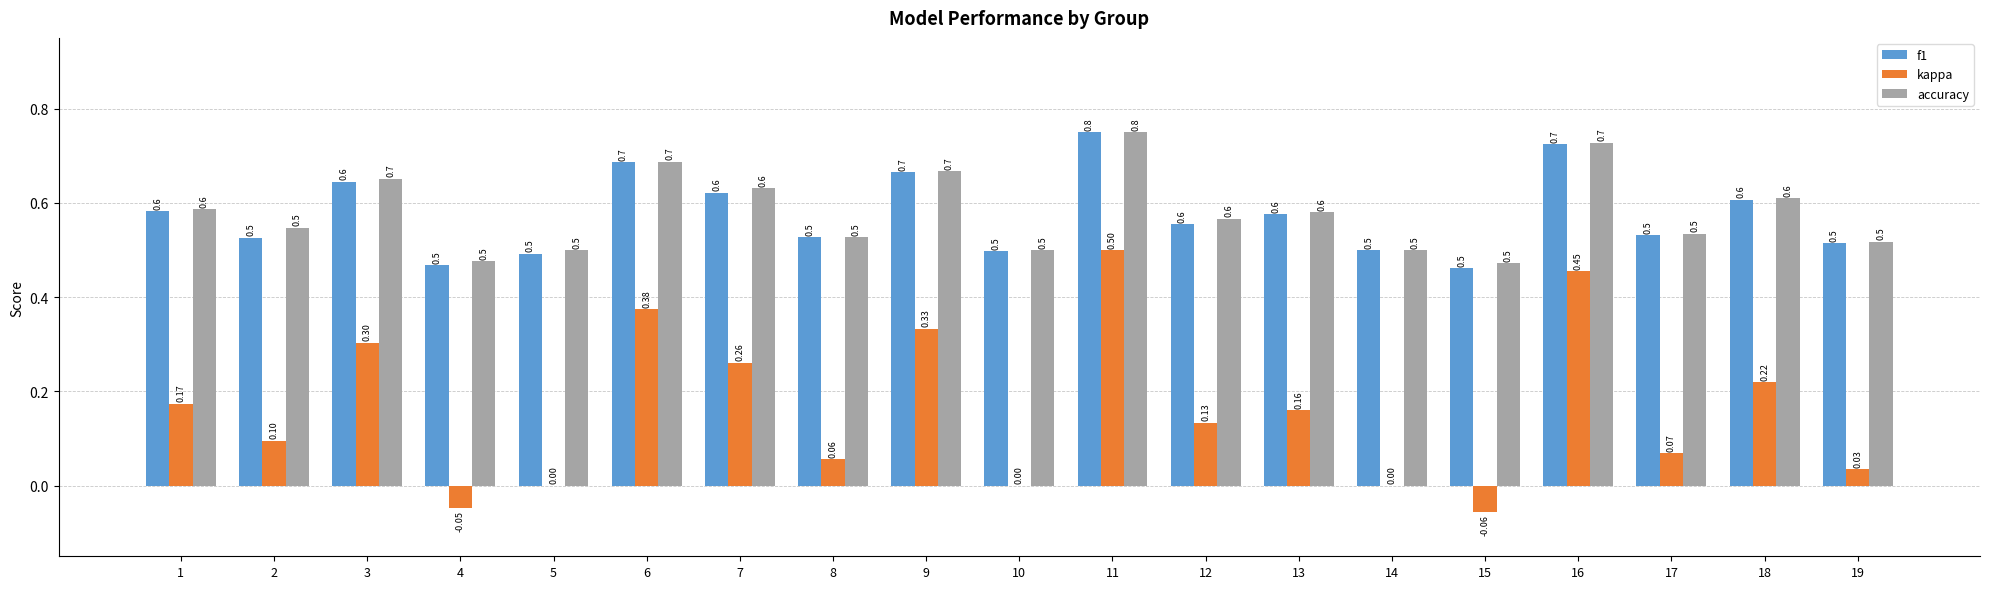

What are all the series names shown in the legend?

f1, kappa, accuracy